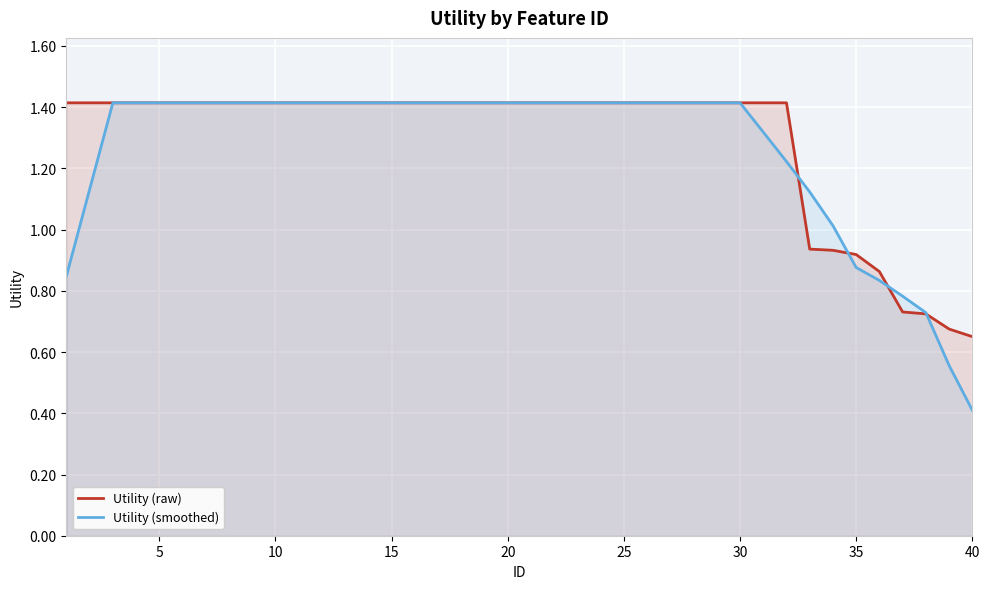

How many values in the Utility (raw) series are below 1?

8